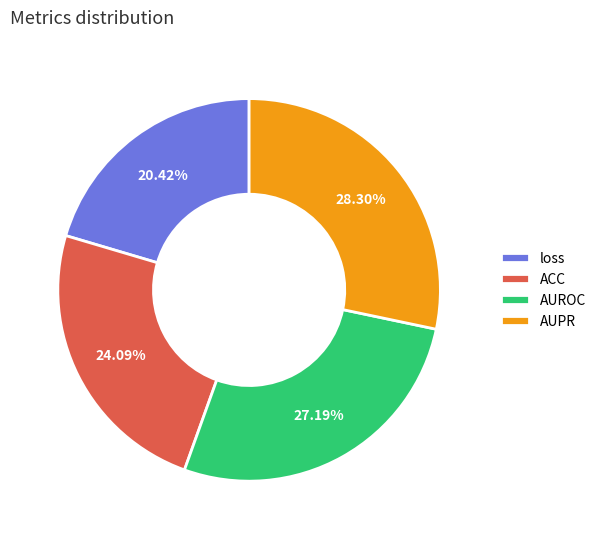

Between loss and AUPR, which is larger?

AUPR